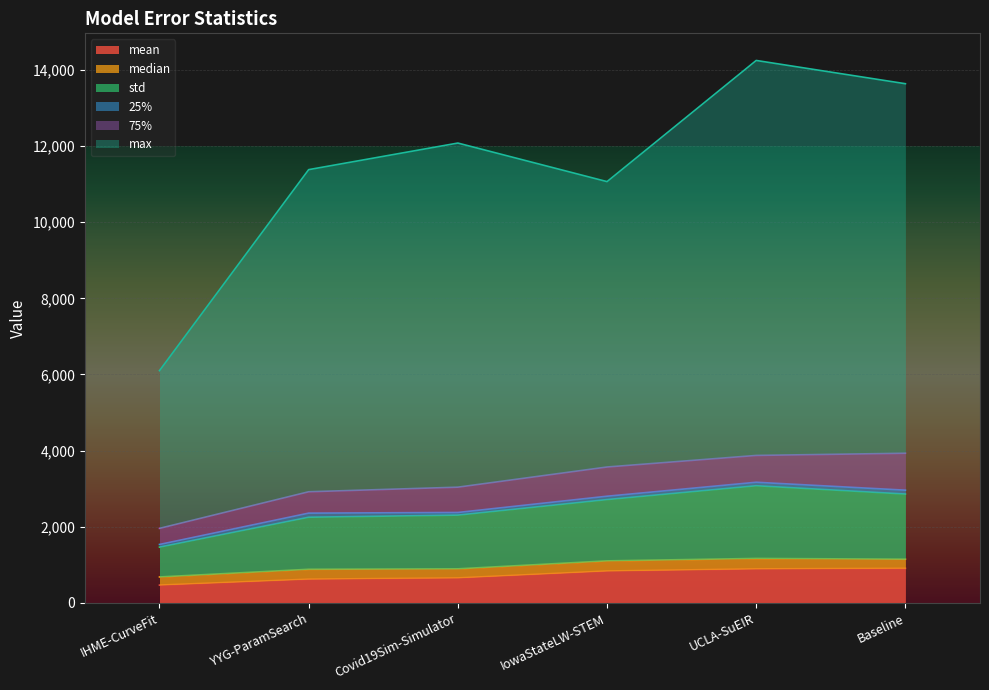

What is the lowest value of the mean series?

469.4